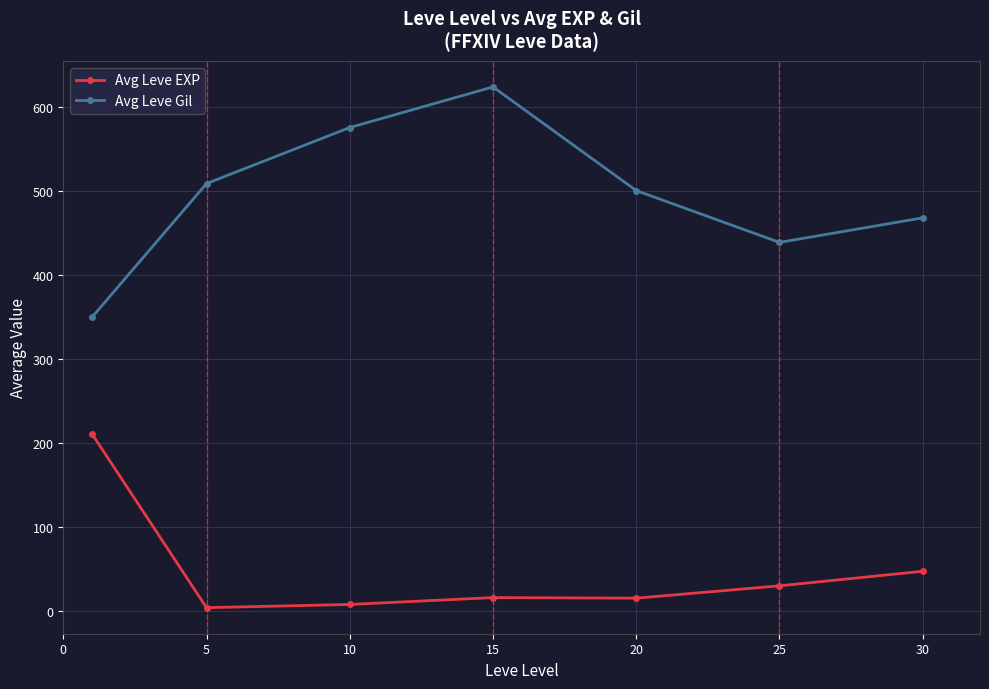

Which series has the largest total across all categories?

Avg Leve Gil